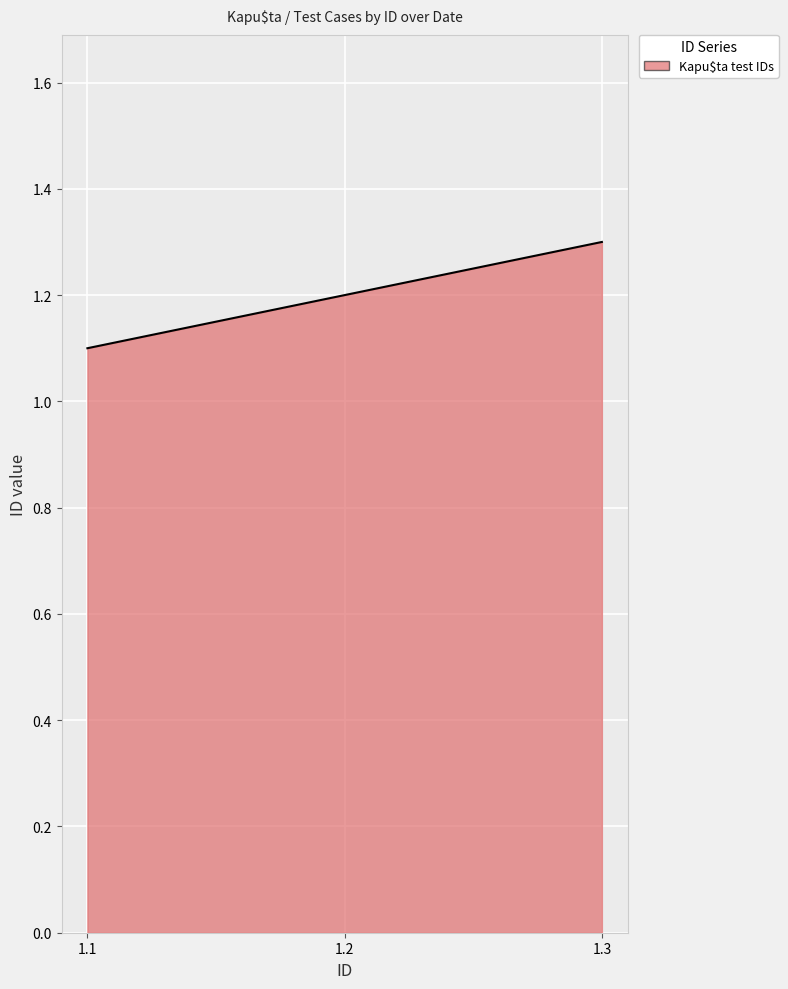

Where is the data nearest to the value 1?

1.1